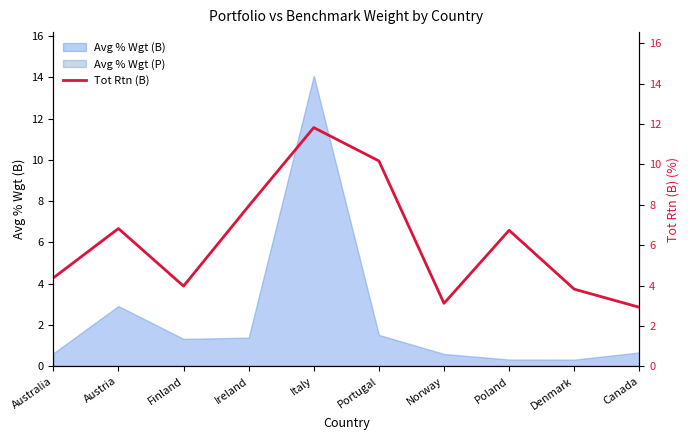

True or false: the data shows 6.8 at Austria.

True